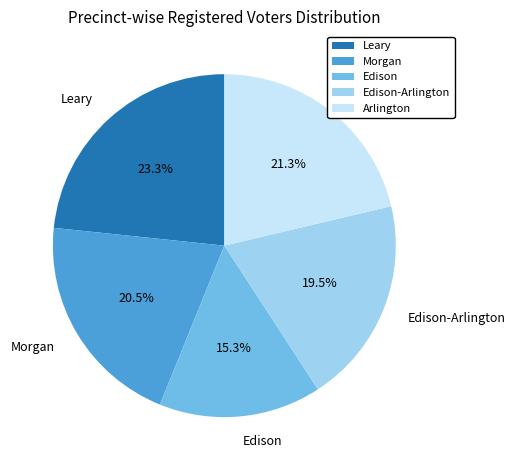

Which category has the biggest portion of the pie?

Leary